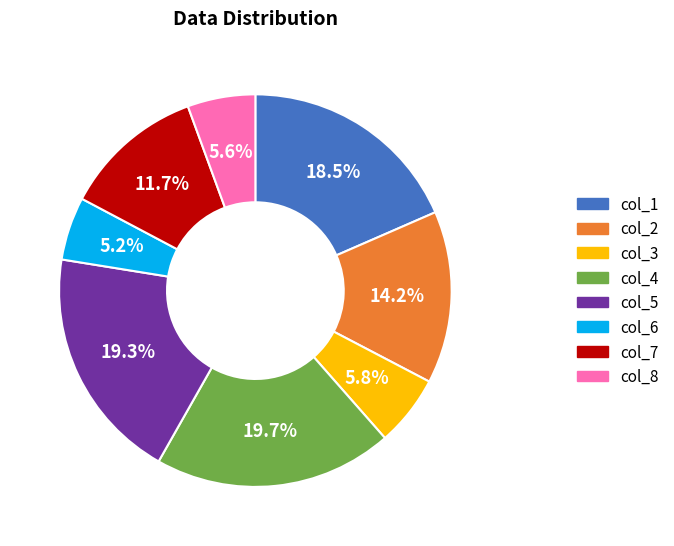

Combined, do col_7 and col_6 account for over 50%?

No